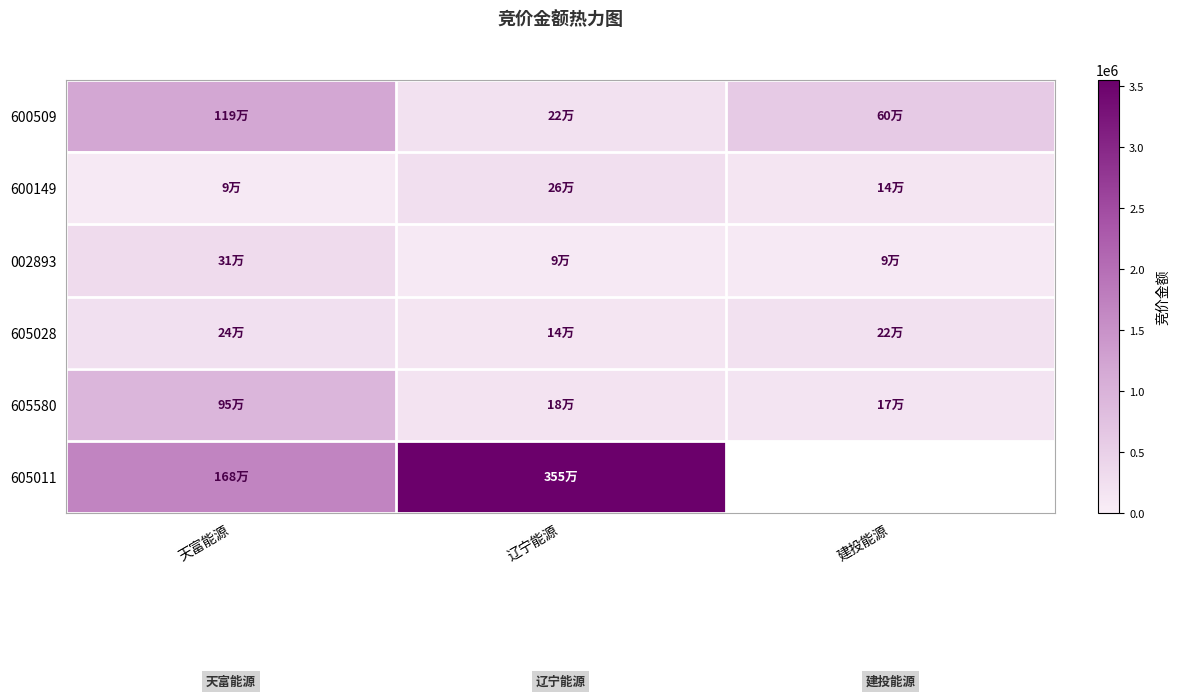

Is the value of 605011 at 辽宁能源 greater than the value of 600149 at 天富能源?

Yes